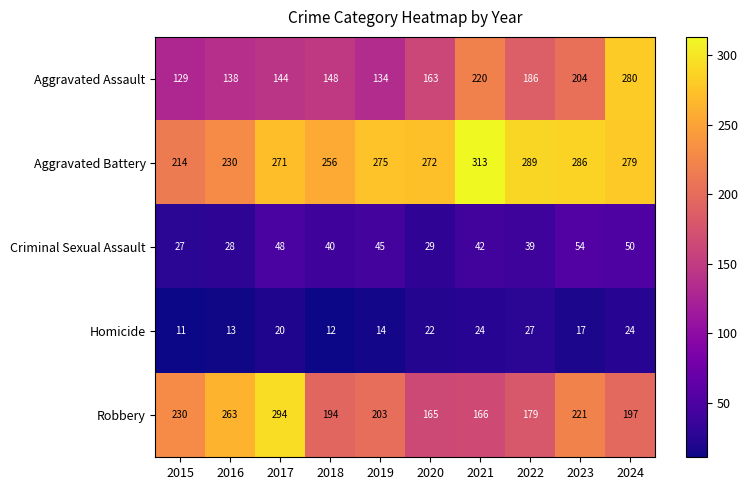

At which category is the sum across all series the highest?

2024